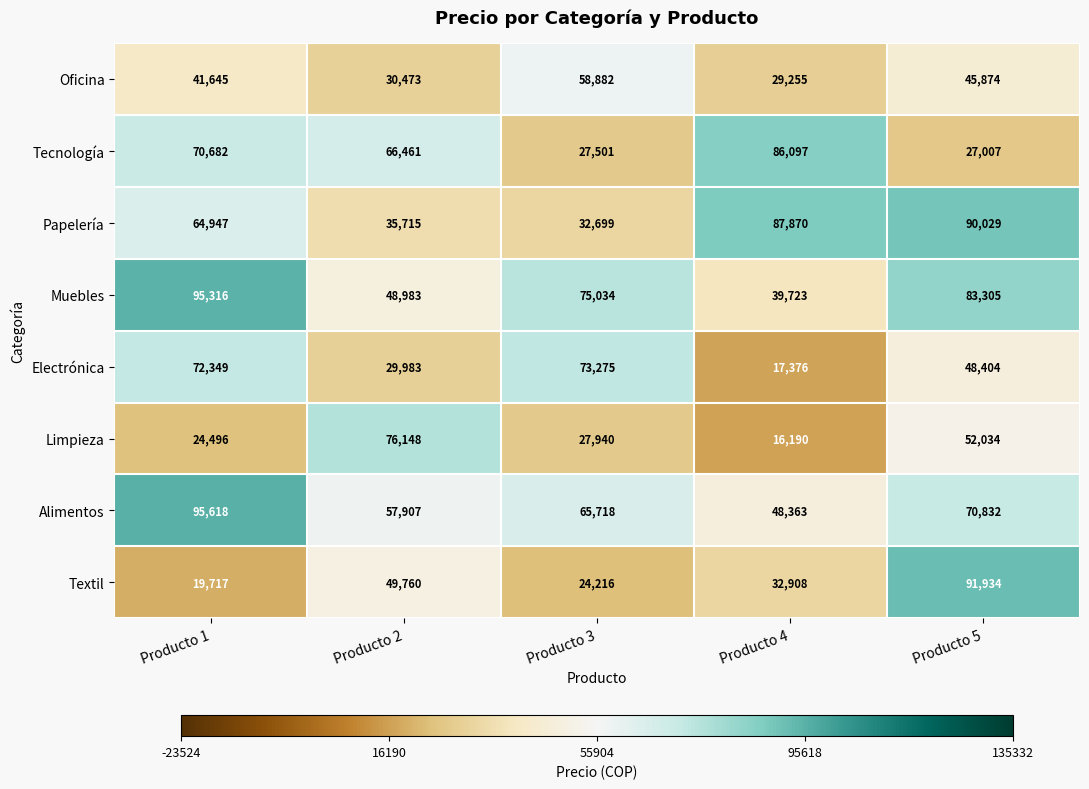

Rank the series by their maximum value, from highest to lowest.

Alimentos, Muebles, Textil, Papelería, Tecnología, Limpieza, Electrónica, Oficina